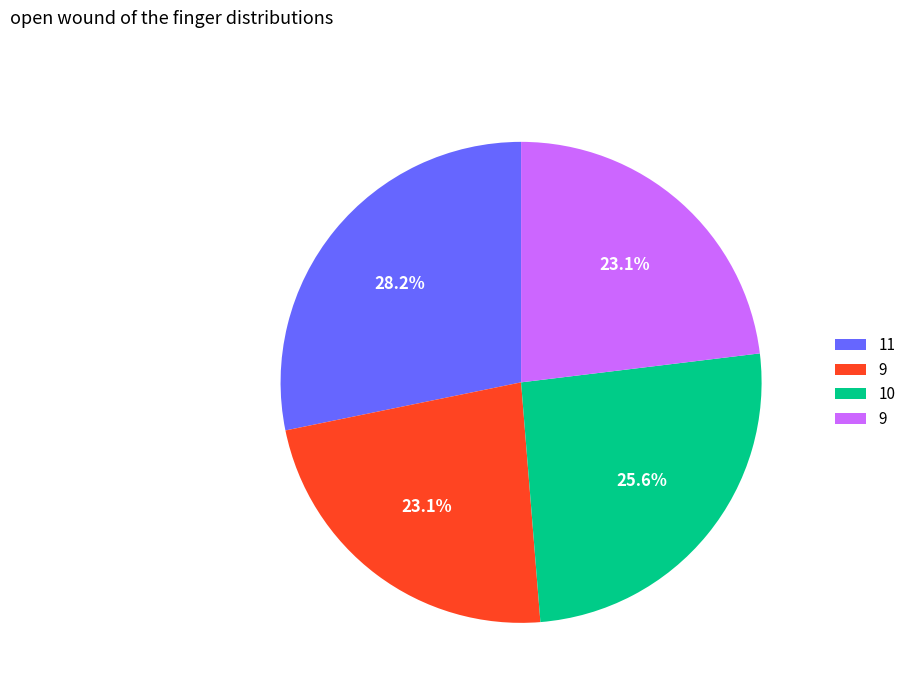

How many slices are in this pie chart?

4